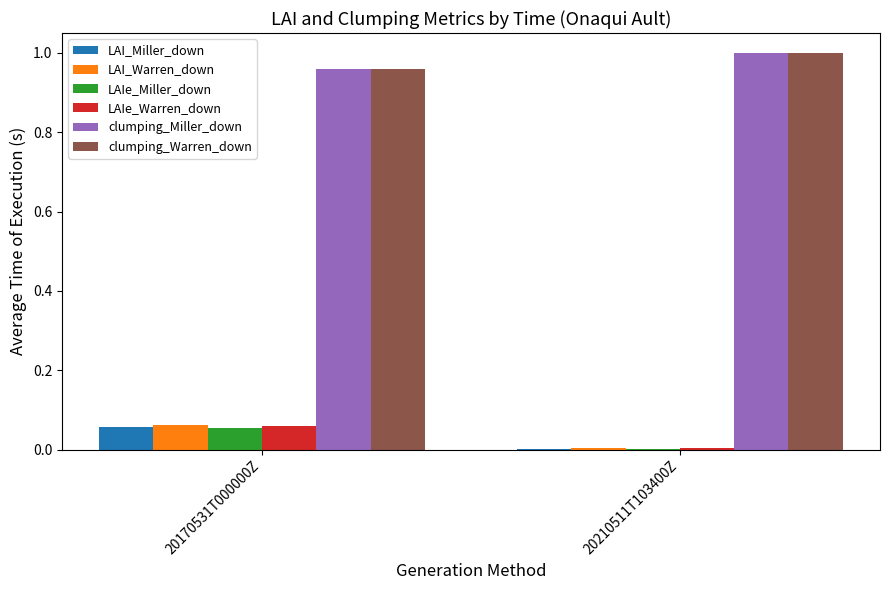

At which category is the sum across all series the highest?

20170531T000000Z